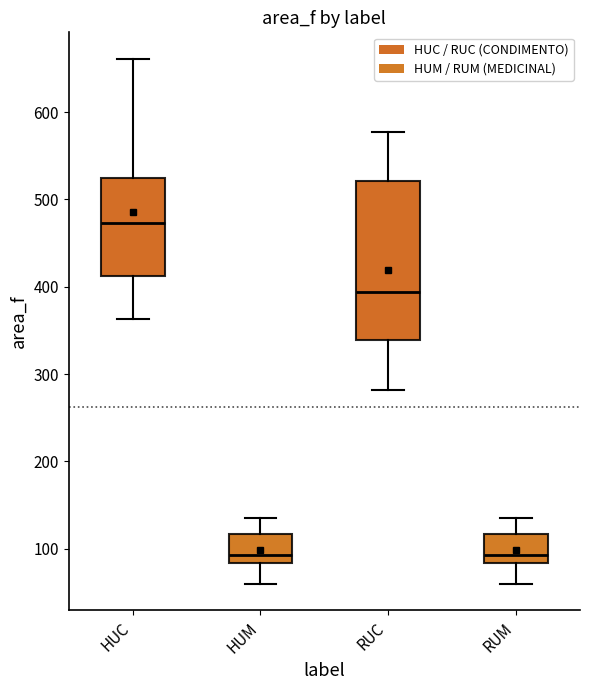

Reading left to right, transcribe this box plot: for each box, give where its median line is, the range the box spans, and where its two whiskers end, as read against the y-axis. The values are not printed on the chart, so give them approximately, as read against the axis.

HUC: median 470, box 410 to 520, whiskers 360 to 660
HUM: median 90, box 80 to 120, whiskers 60 to 140
RUC: median 390, box 340 to 520, whiskers 280 to 580
RUM: median 90, box 80 to 120, whiskers 60 to 140